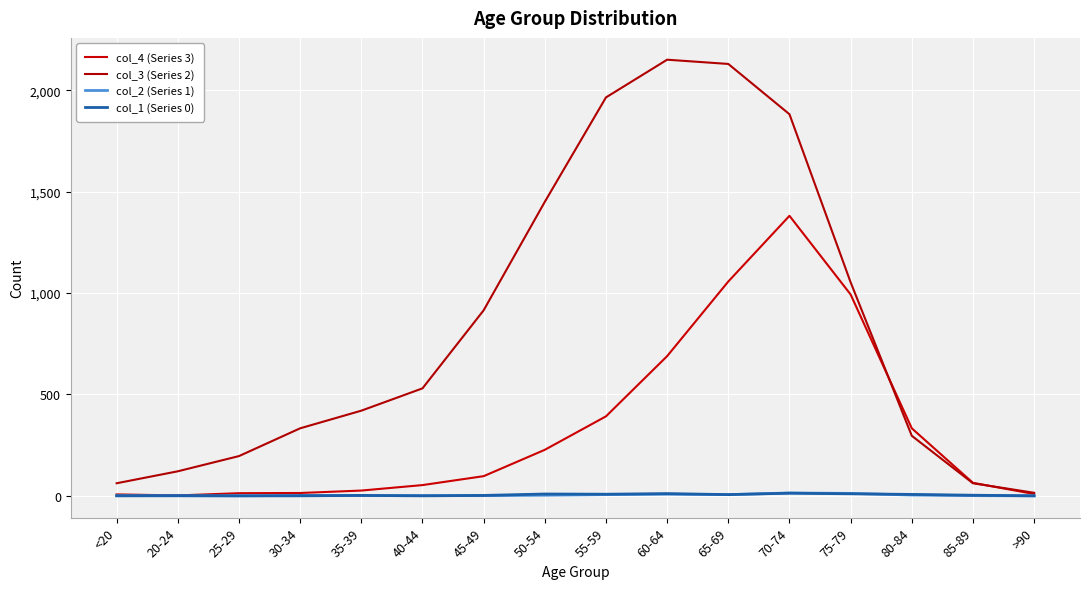

What is the sum of the col_1 (Series 0) values at 45-49 and 20-24?

3